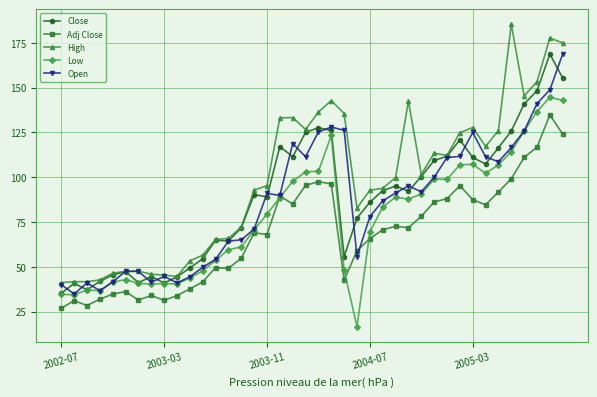

Which series has the largest range (max minus min)?

High